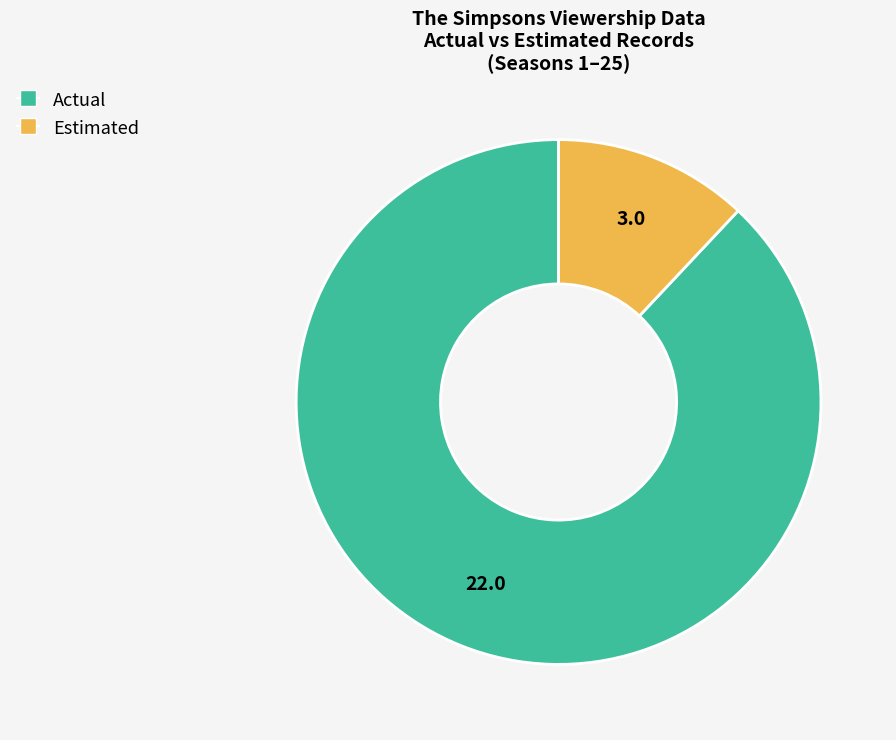

Count the number of slices in the pie.

2